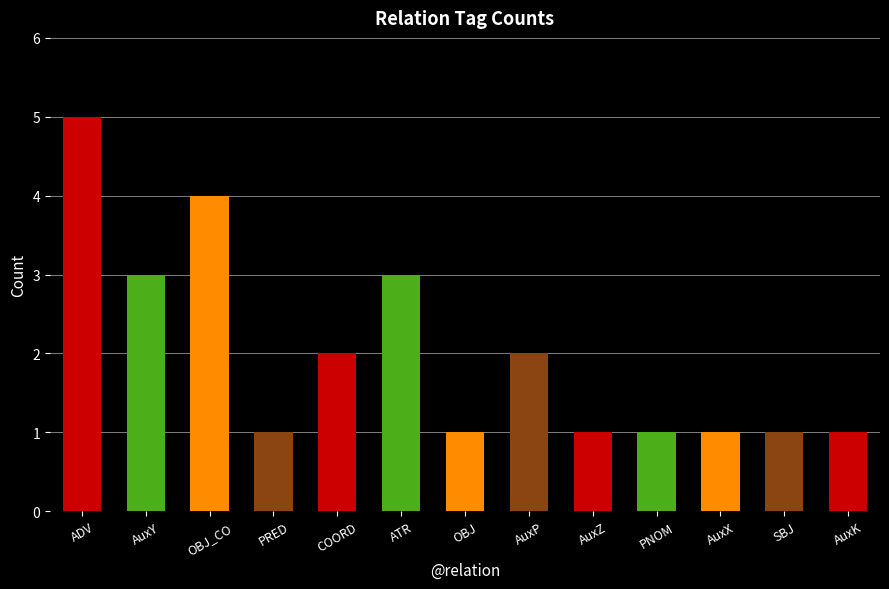

How many categories are shown in the chart?

13